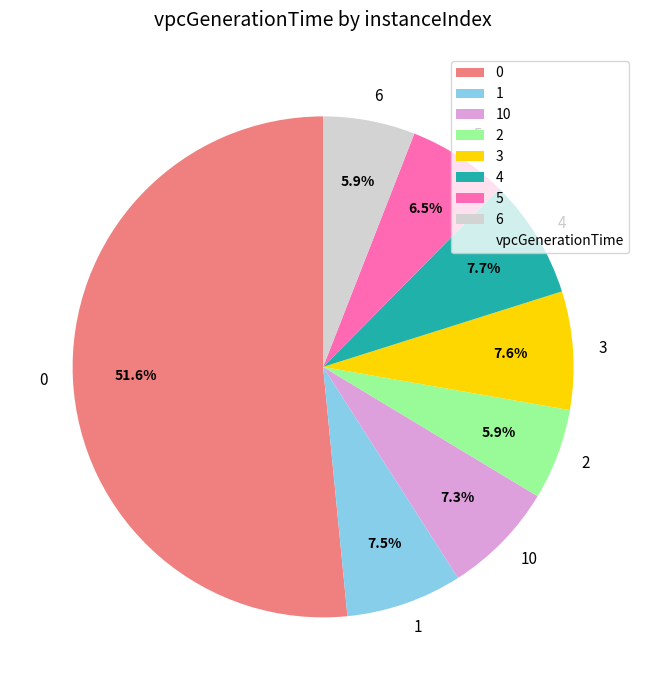

Approximately how many times larger is the value at 4 compared to 1?

1.0